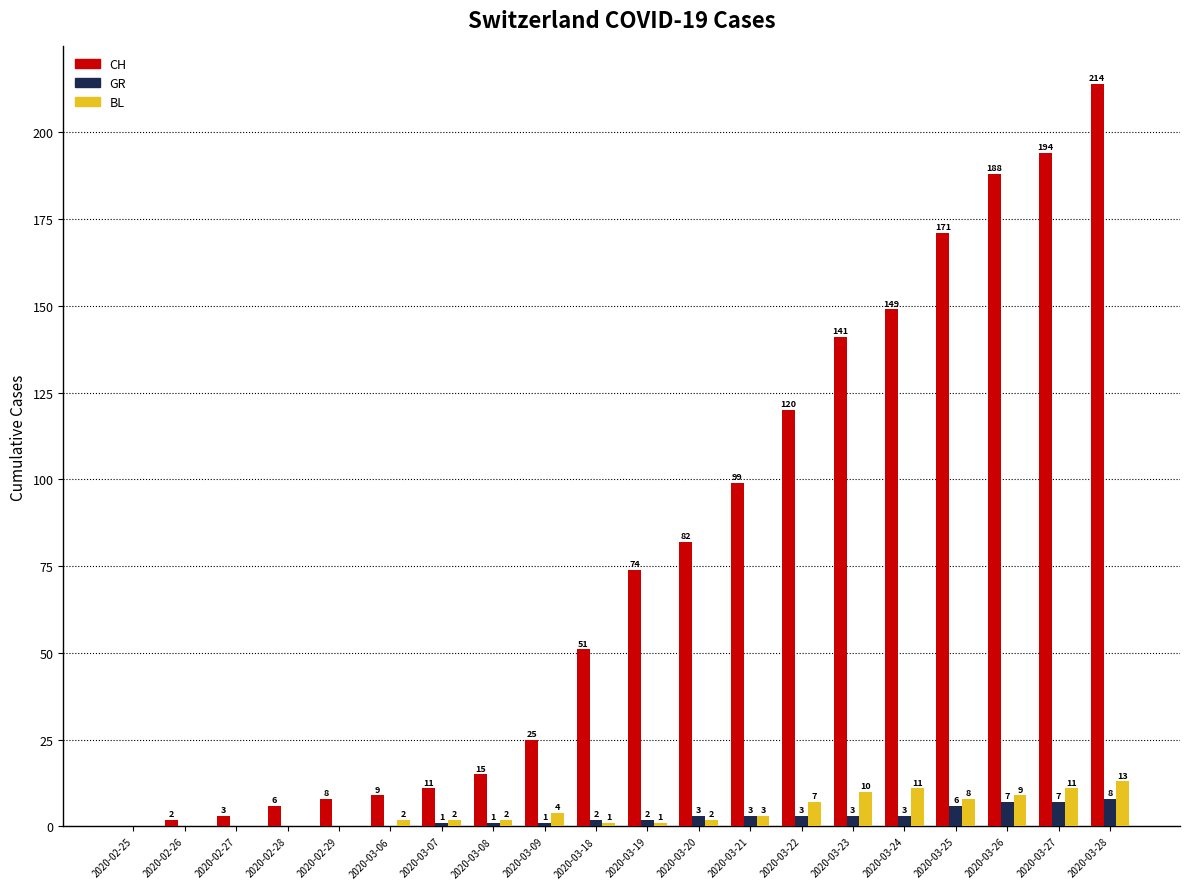

What is the total value across all series at 2020-02-29?

8